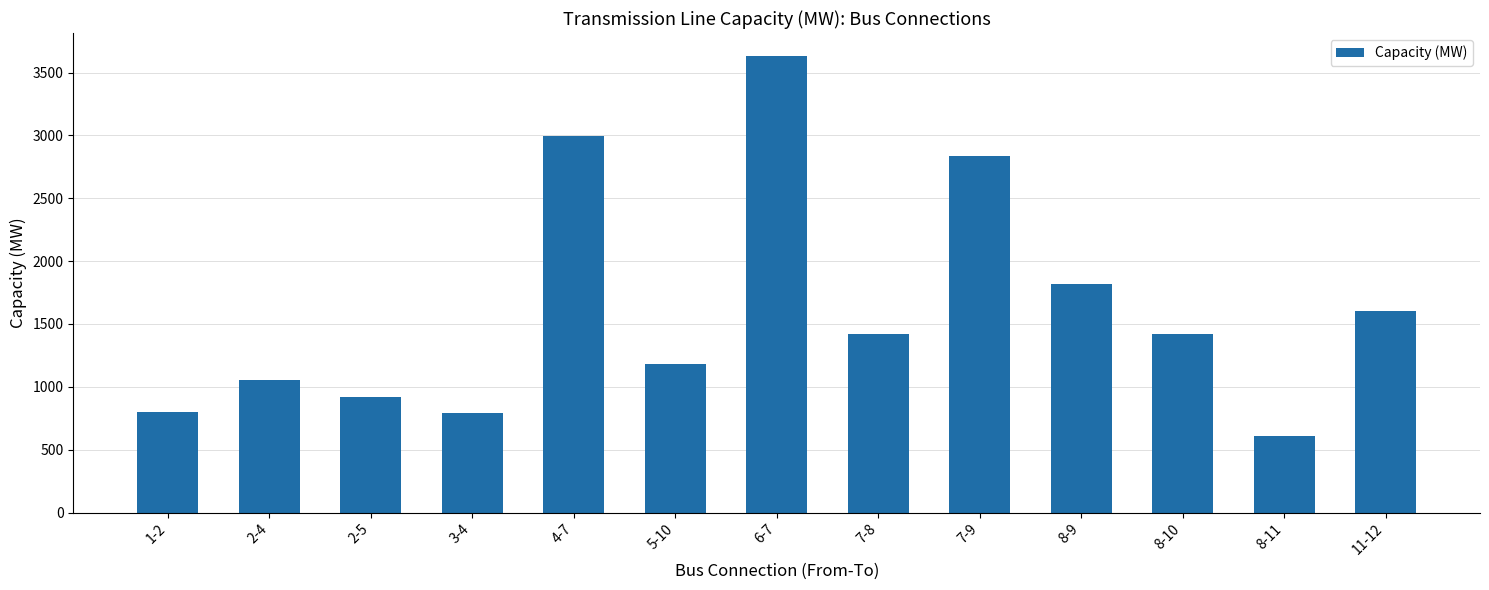

What is the change in value from 2-5 to 5-10?

+263.3